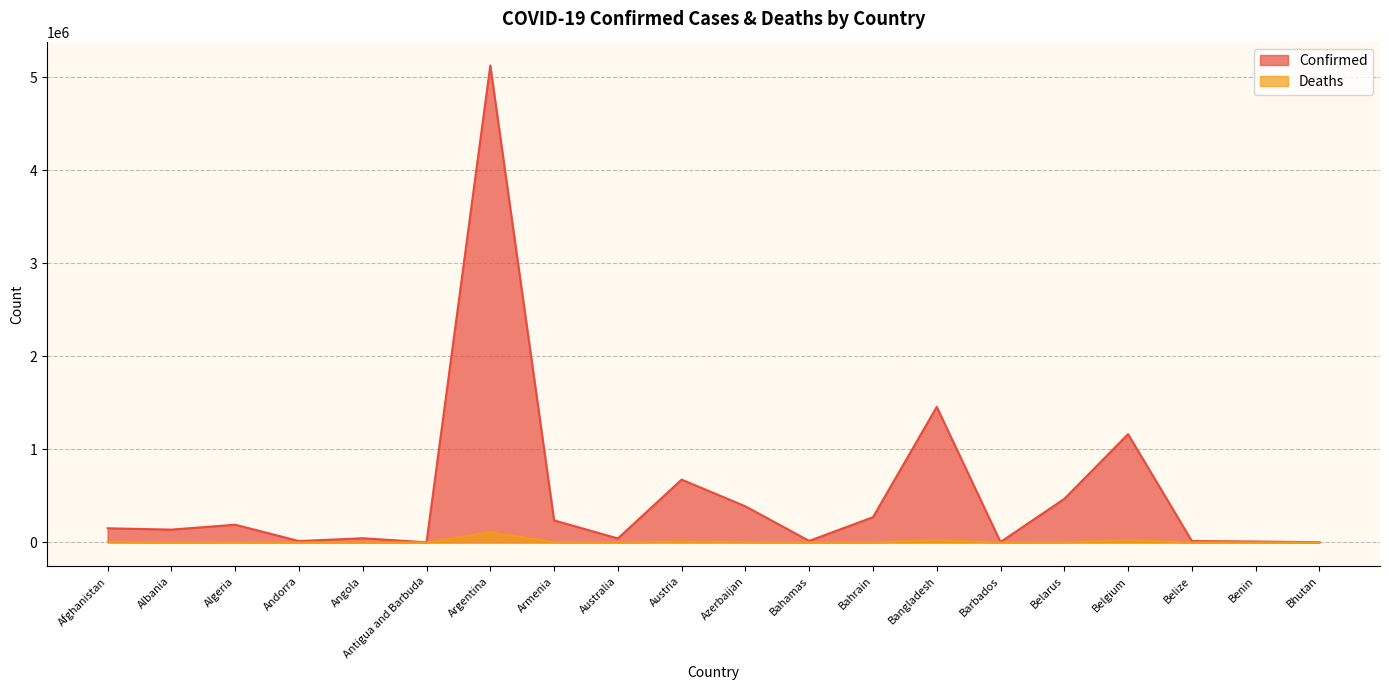

Which series has the largest total across all categories?

Confirmed